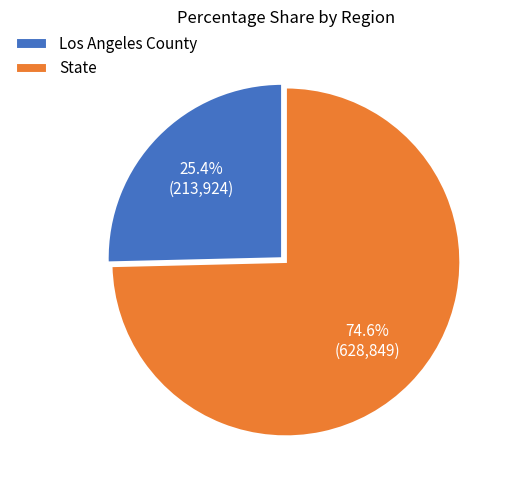

Count the number of slices in the pie.

2